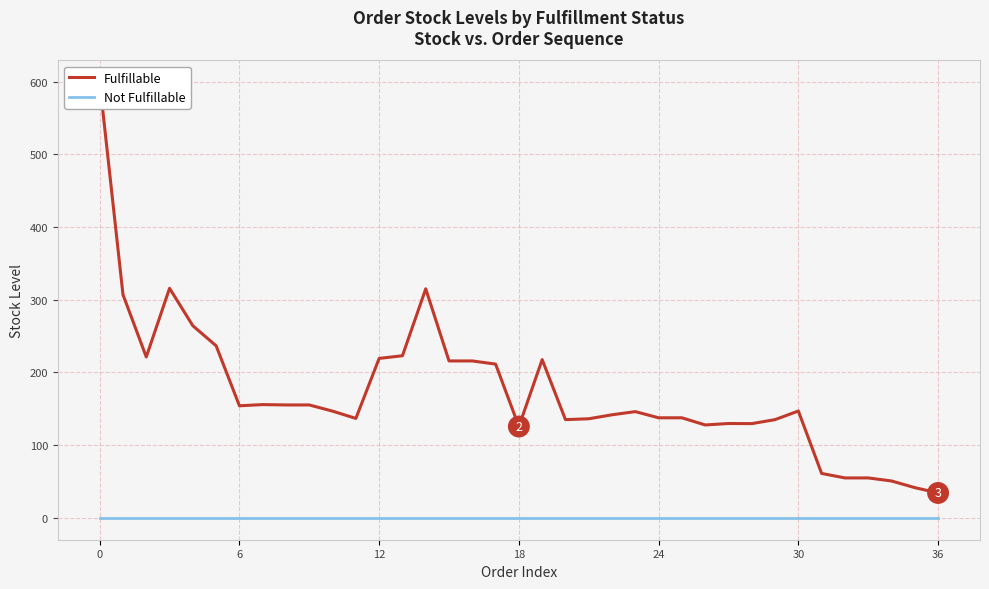

True or false: Fulfillable and Not Fulfillable cross at least once.

False